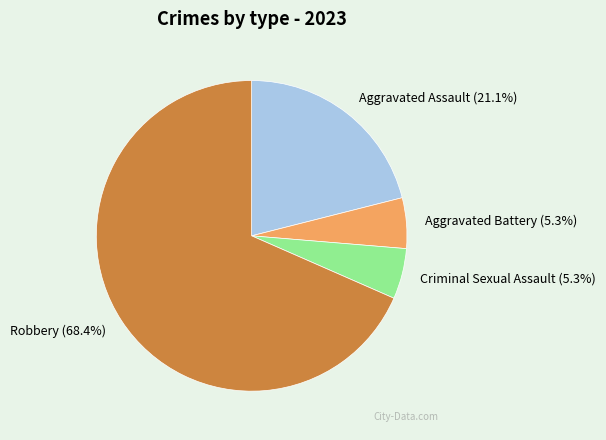

Count the number of slices in the pie.

4